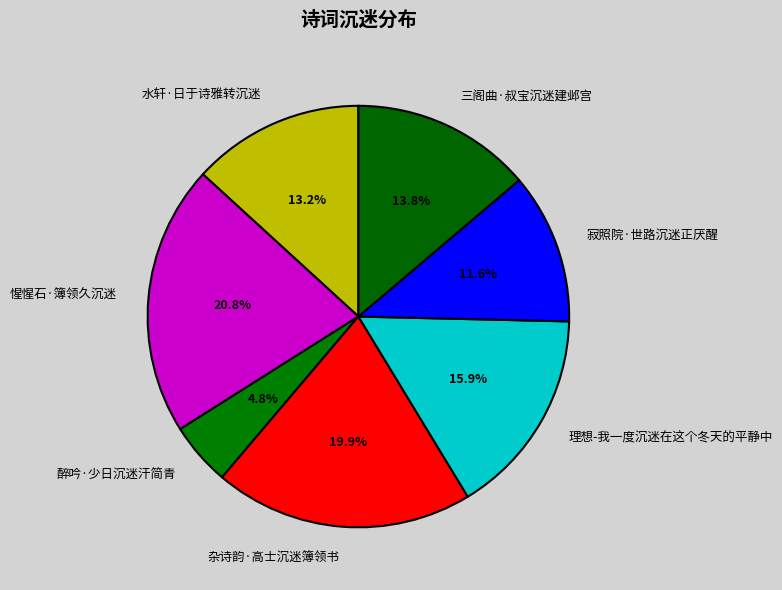

Is the sum of 理想-我一度沉迷在这个冬天的平静中 and 三阁曲·叔宝沉迷建邺宫 greater than half?

No